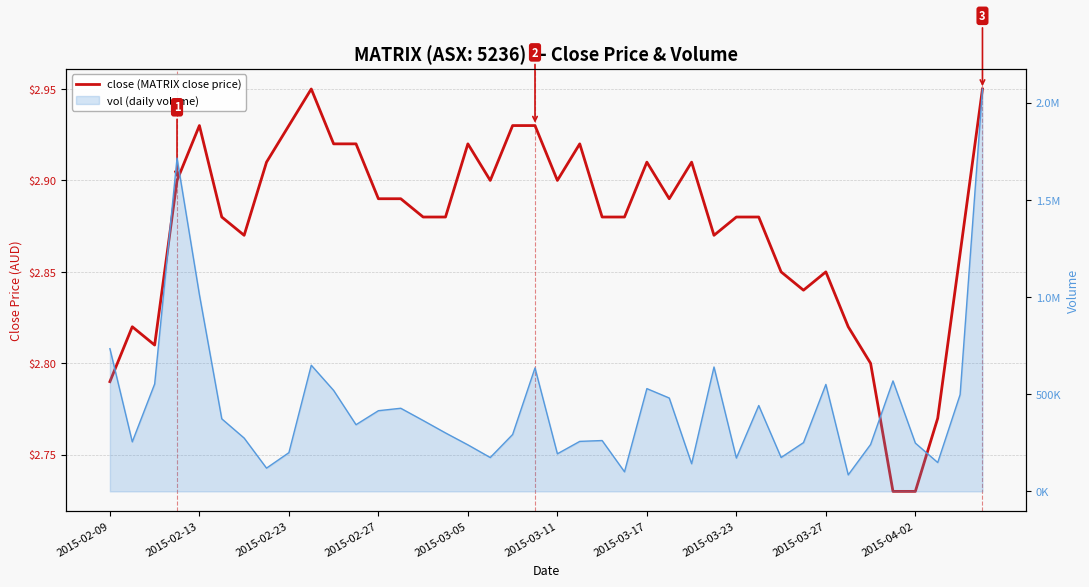

What is the sum of the values at 14 and 34?

5.7